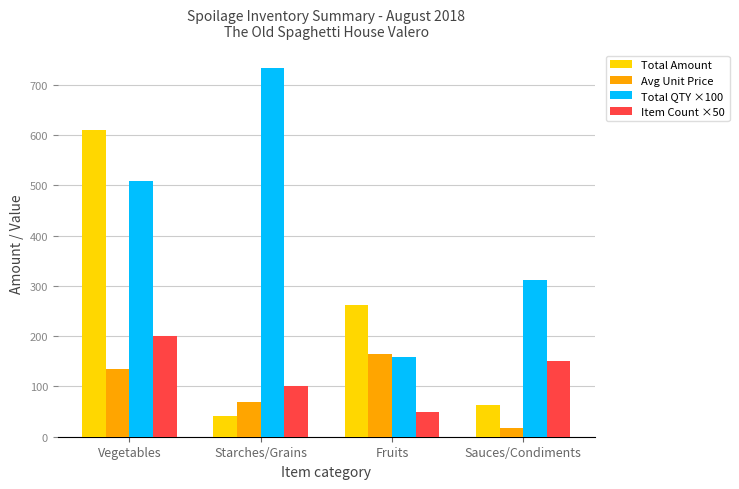

How many groups of bars are there?

4